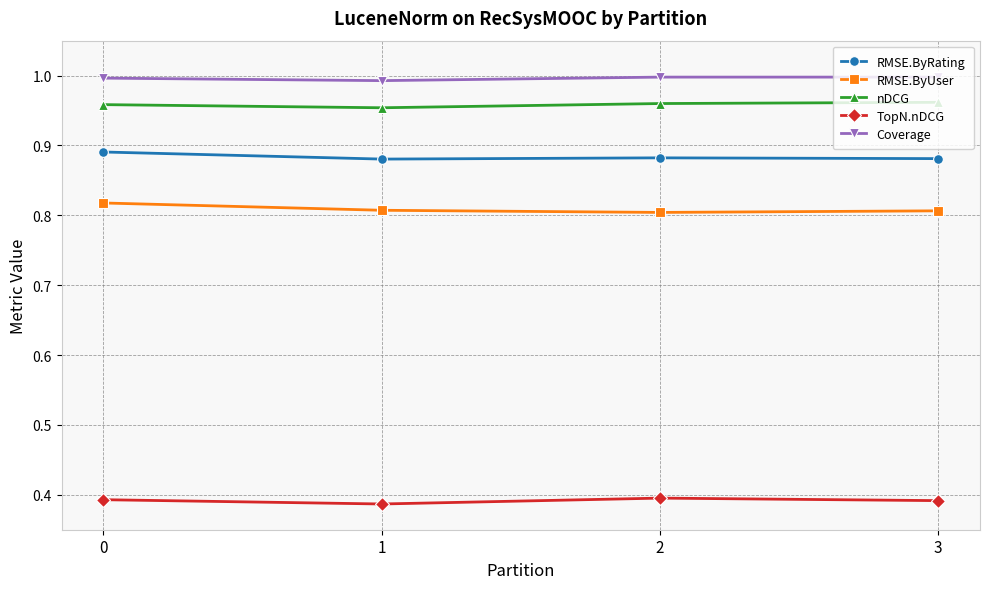

How many lines are shown in the chart?

5